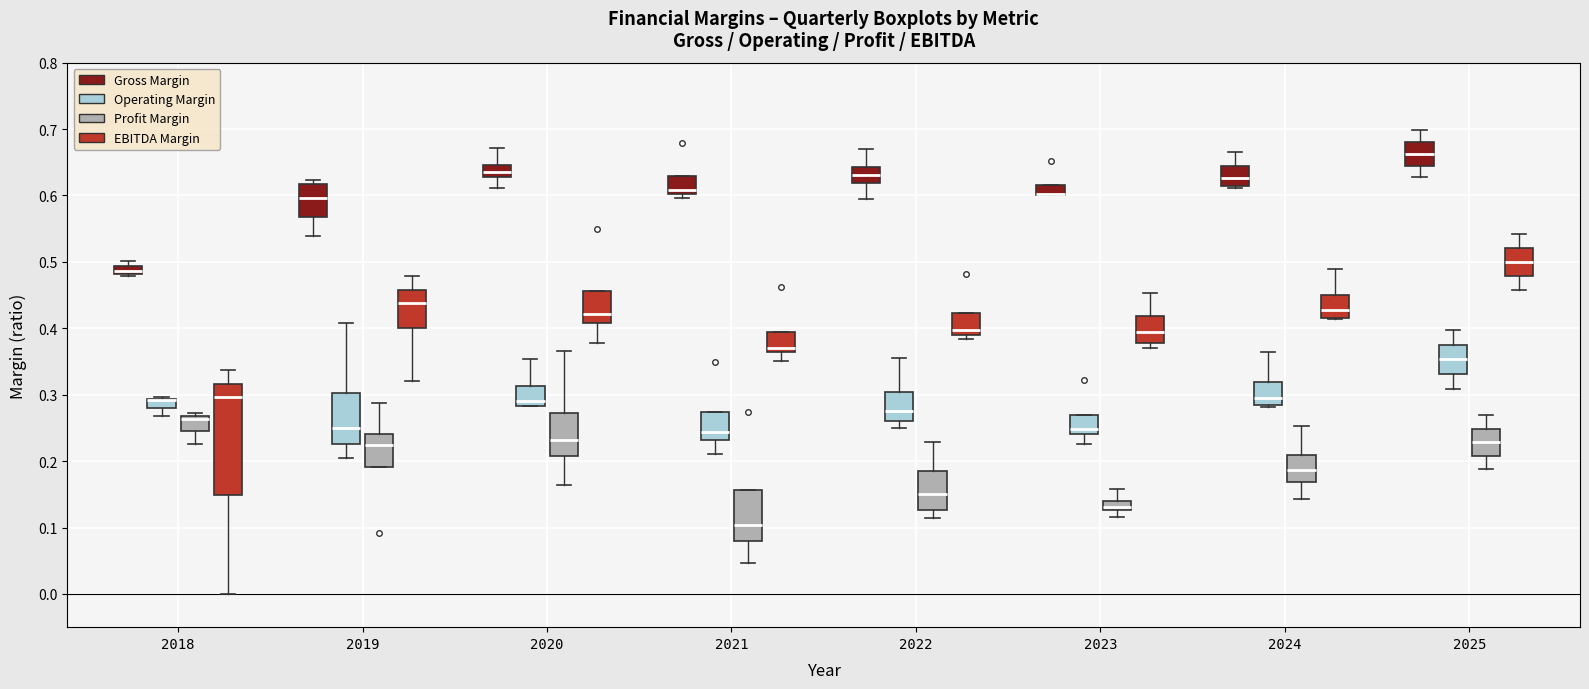

Which box is the tallest, from its lower edge to its upper edge?

2018 (EBITDA Margin)